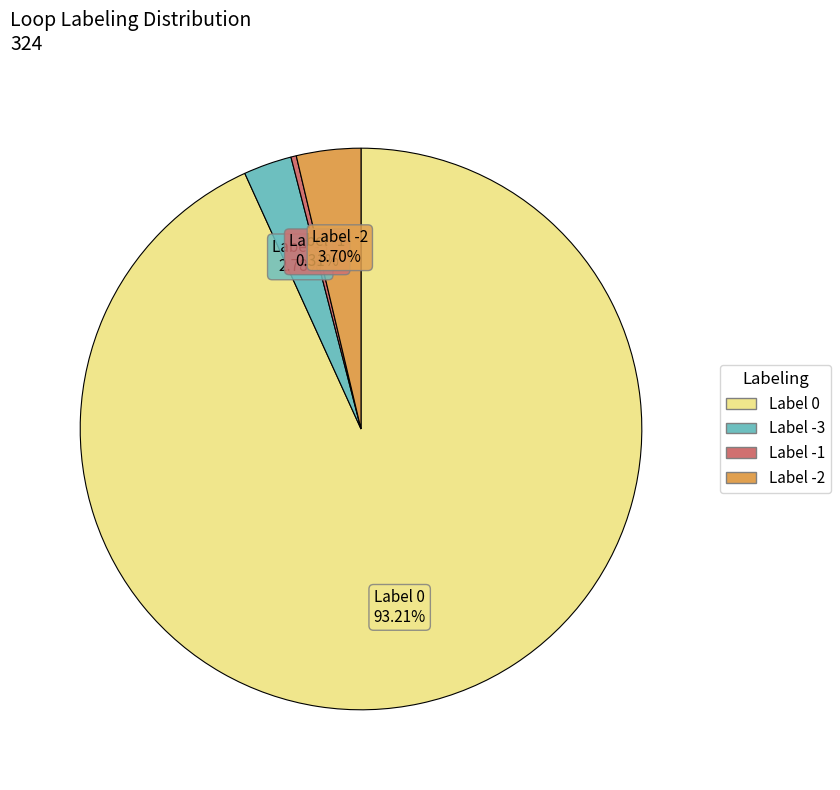

Is there any slice that represents more than half of the pie?

Yes